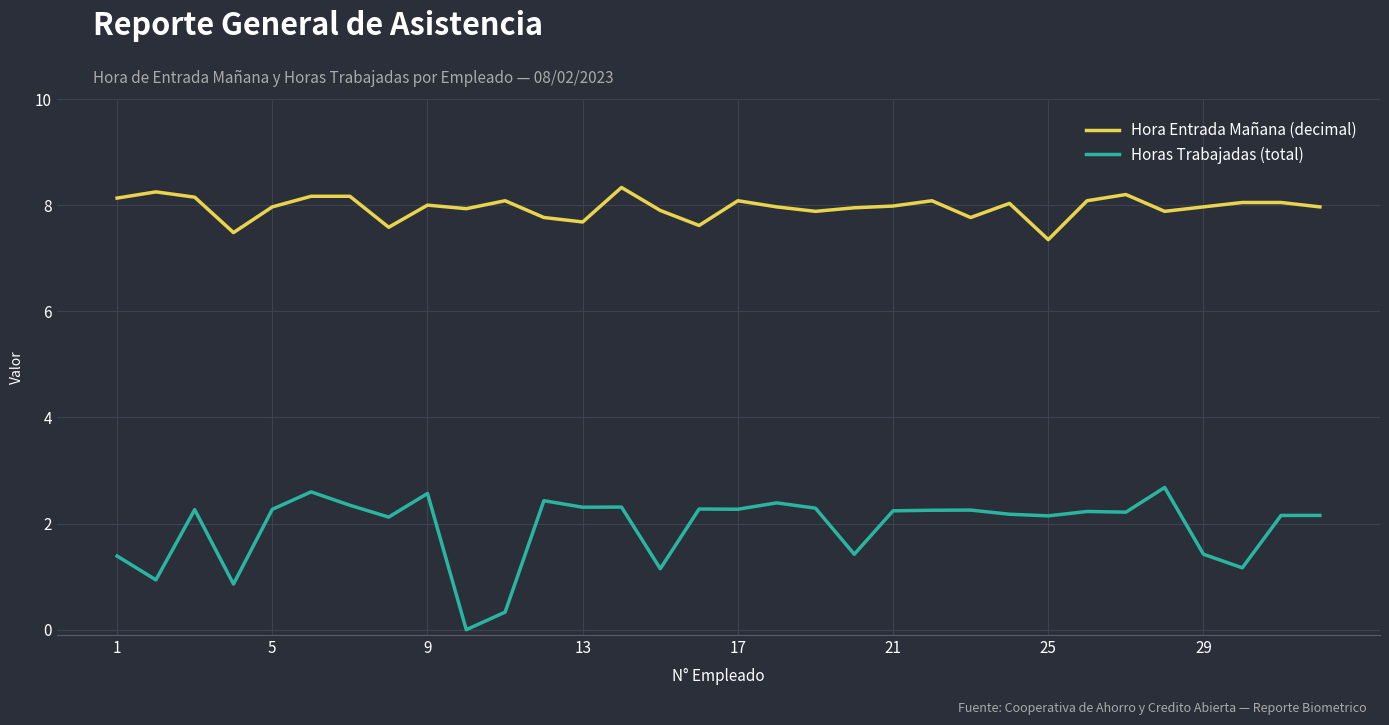

How many categories are shown in the chart?

32